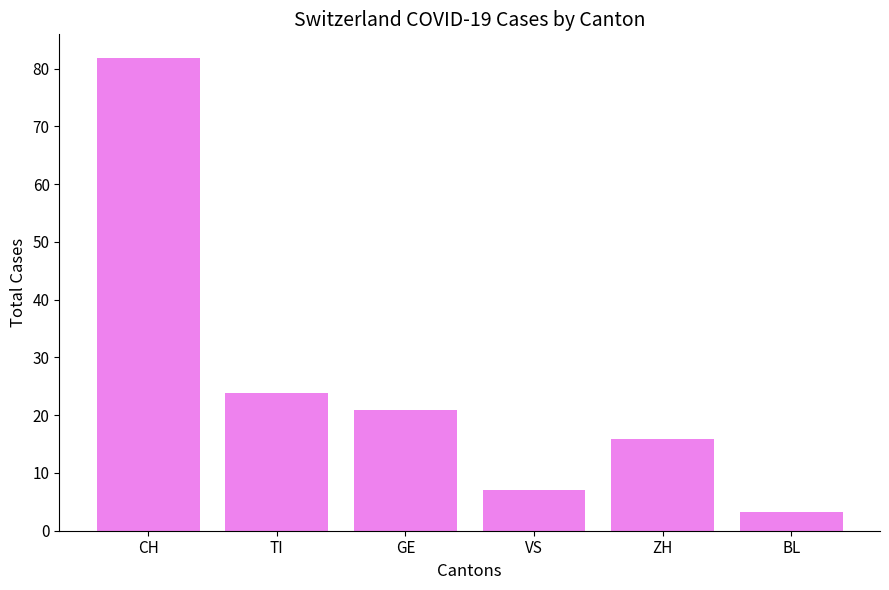

Approximately how many times larger is the value at GE compared to ZH?

1.3